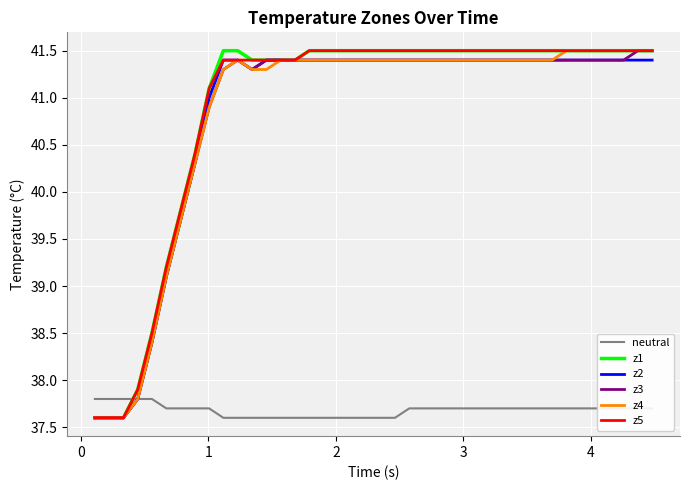

What is the lowest value of the z5 series?

37.6